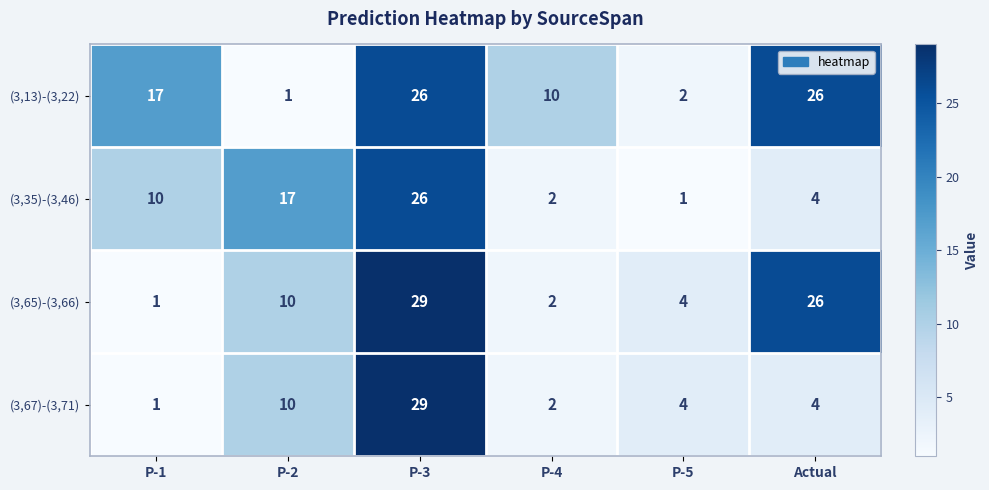

What is the total value across all series at P-4?

16